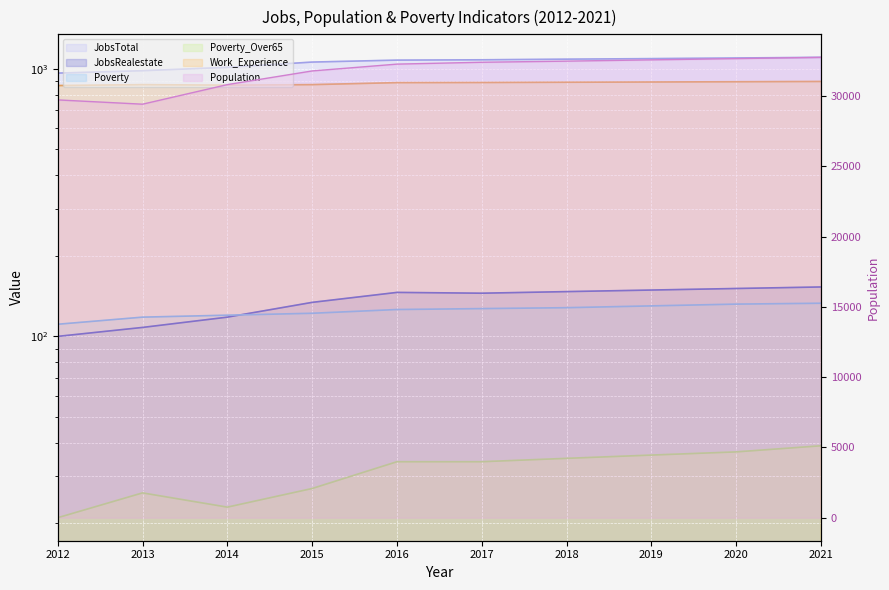

Which category has the highest value in the Poverty_Over65 series?

2021